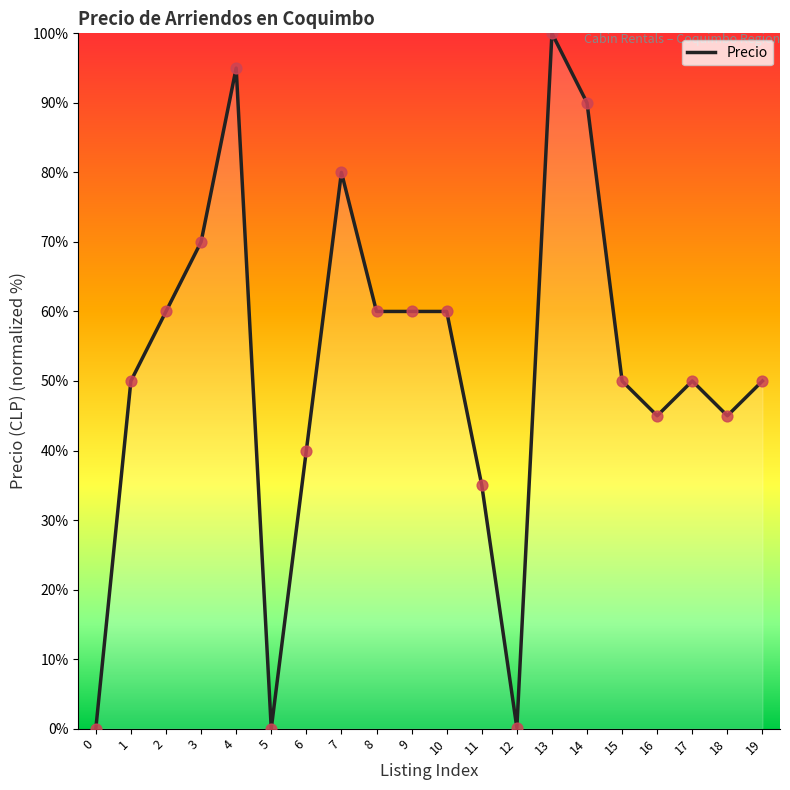

Which has a higher value, 6 or 18?

18